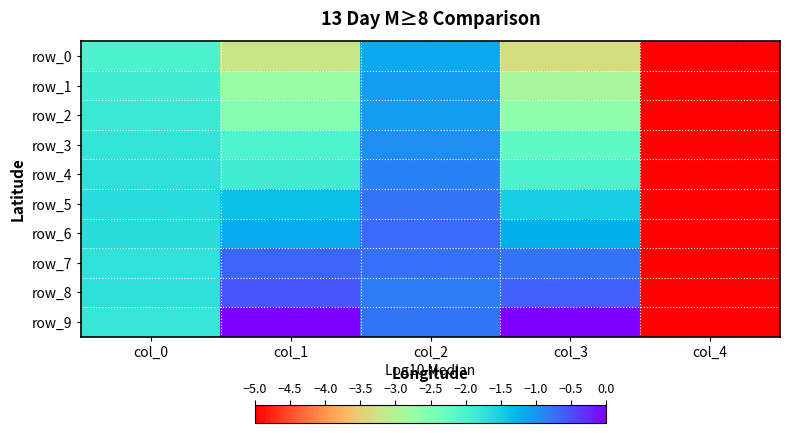

At which category is the sum across all series the highest?

col_2